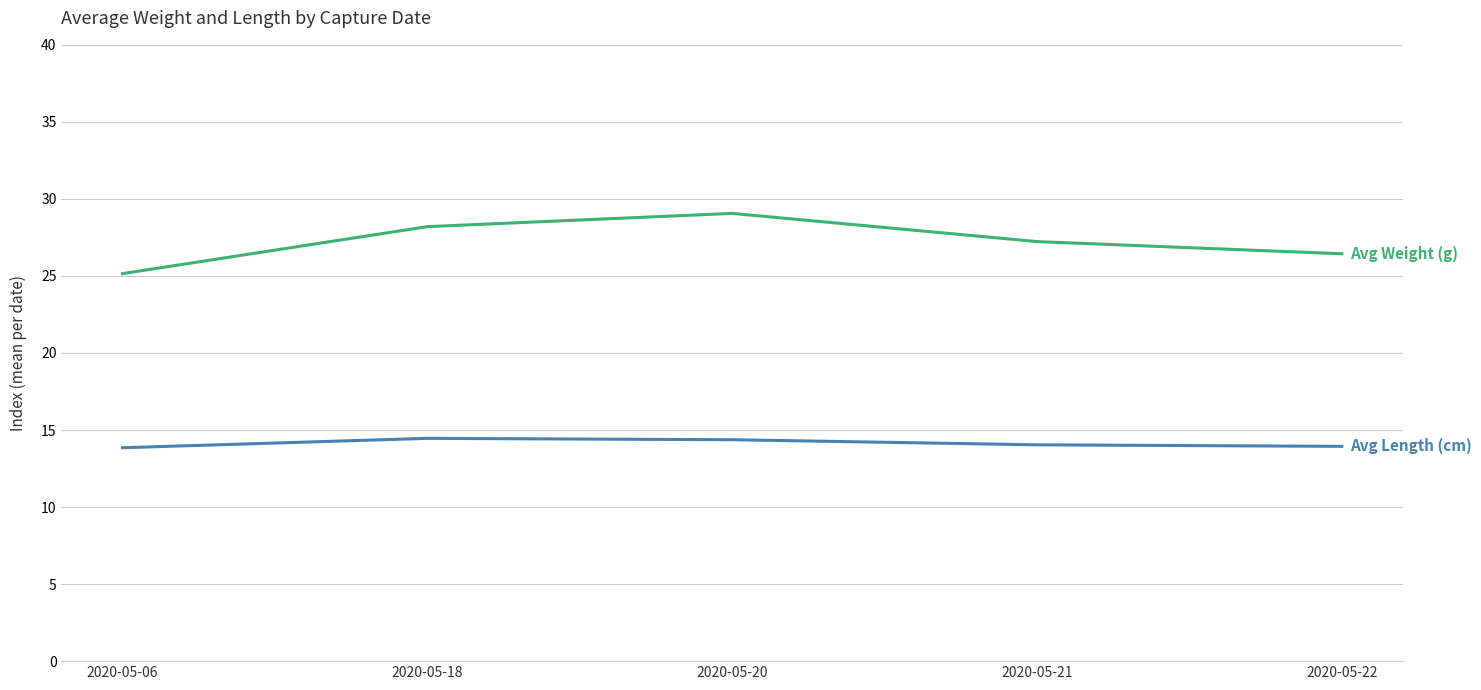

At which category does the chart reach its peak across all series?

2020-05-20